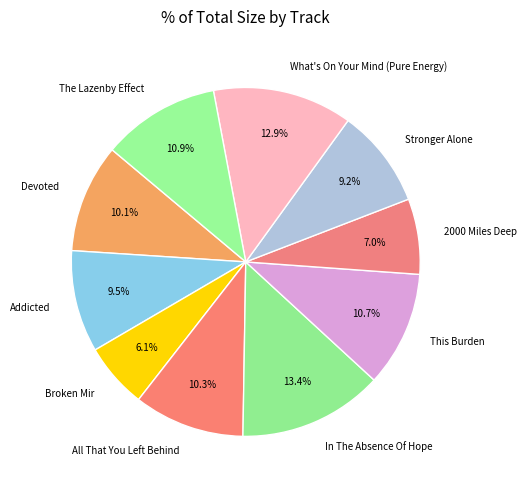

Is there a majority slice in this chart?

No